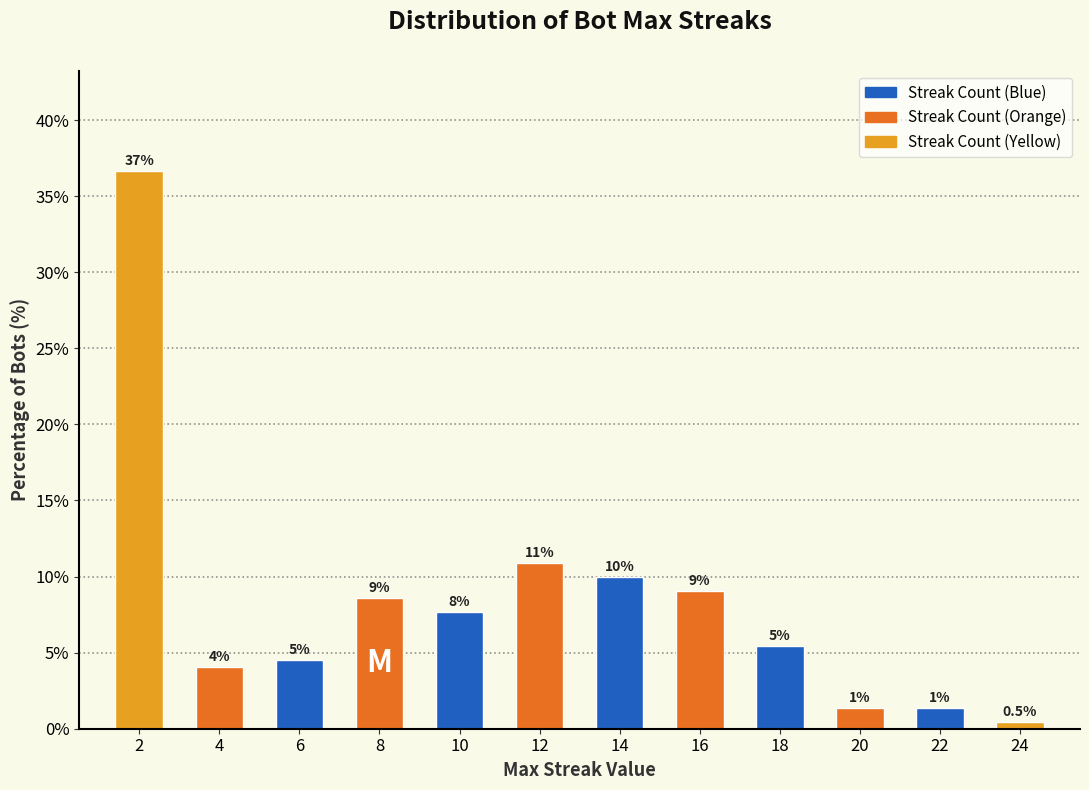

Does the chart contain any negative values?

No